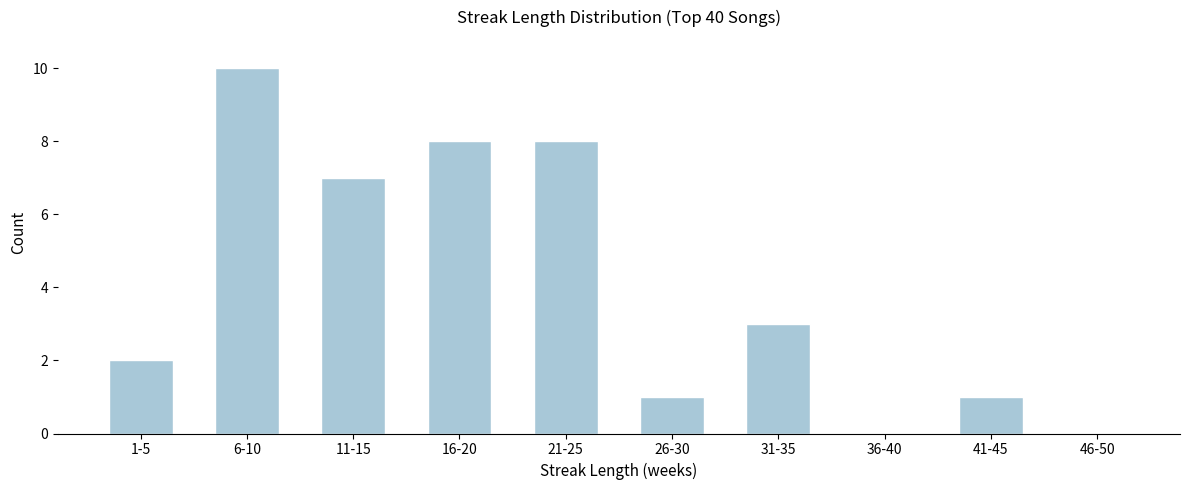

True or false: the data shows 8 at 21-25.

True